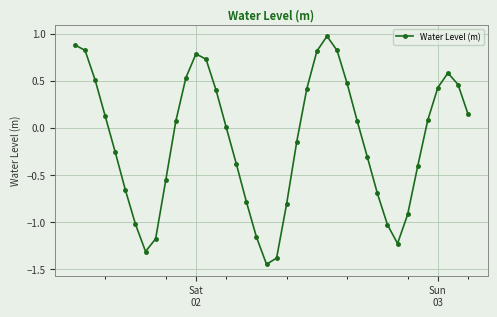

Count the number of data series in this chart.

1